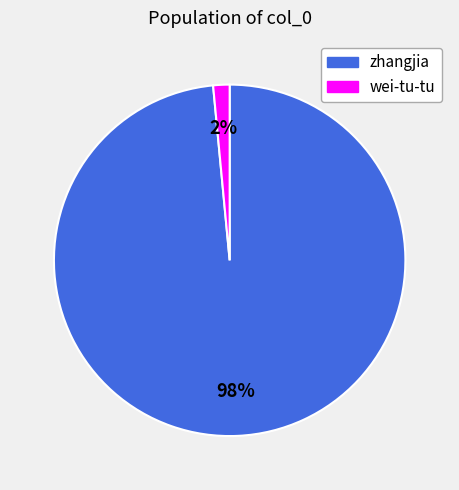

Combined, do wei-tu-tu and zhangjia account for over 50%?

Yes